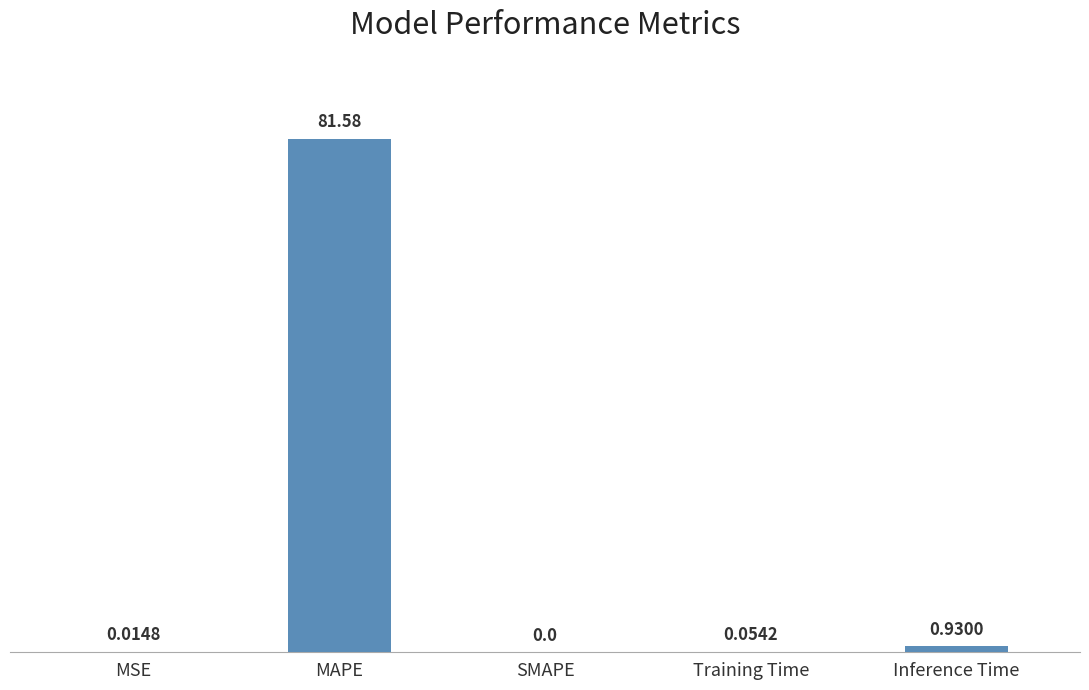

At which label is the value closest to 40?

Inference Time